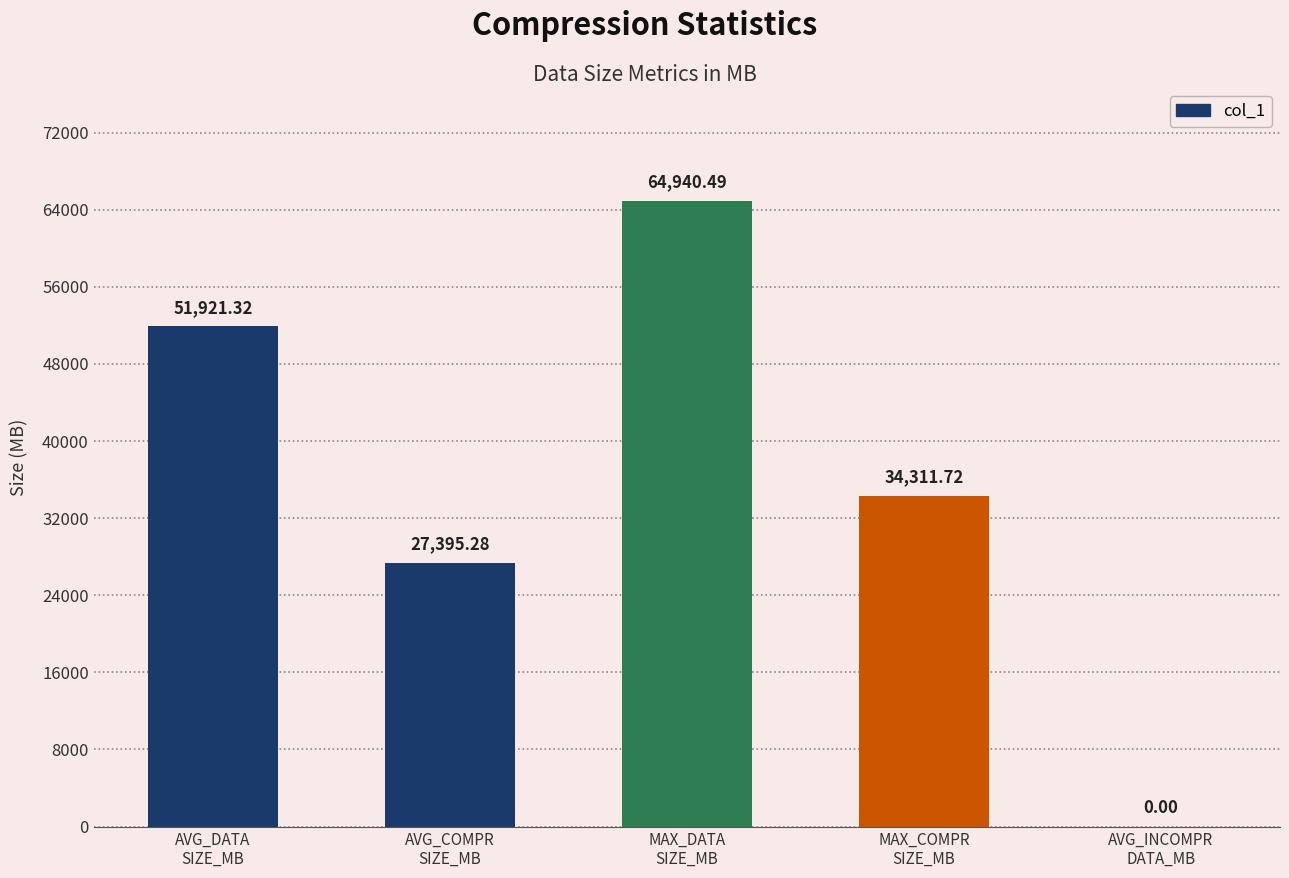

What is the sum of all values?

178568.8